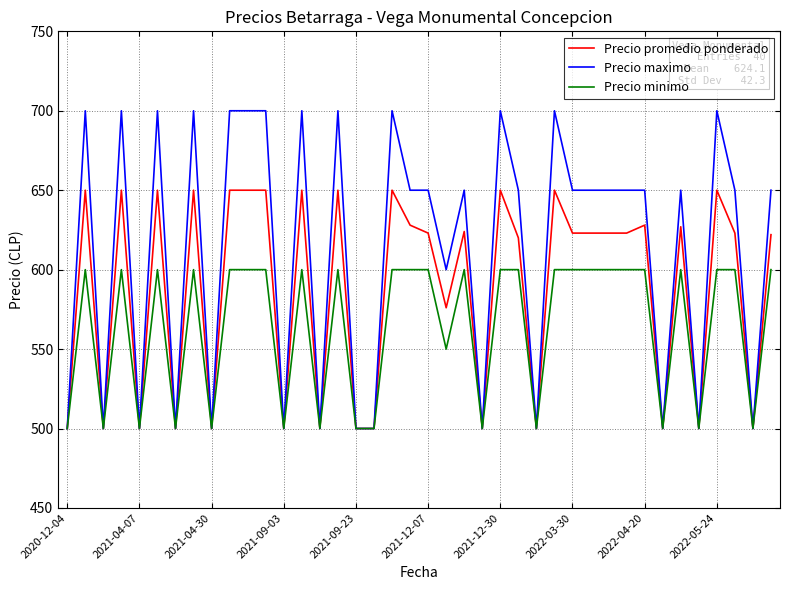

What is the sum of all Precio maximo values?

24500